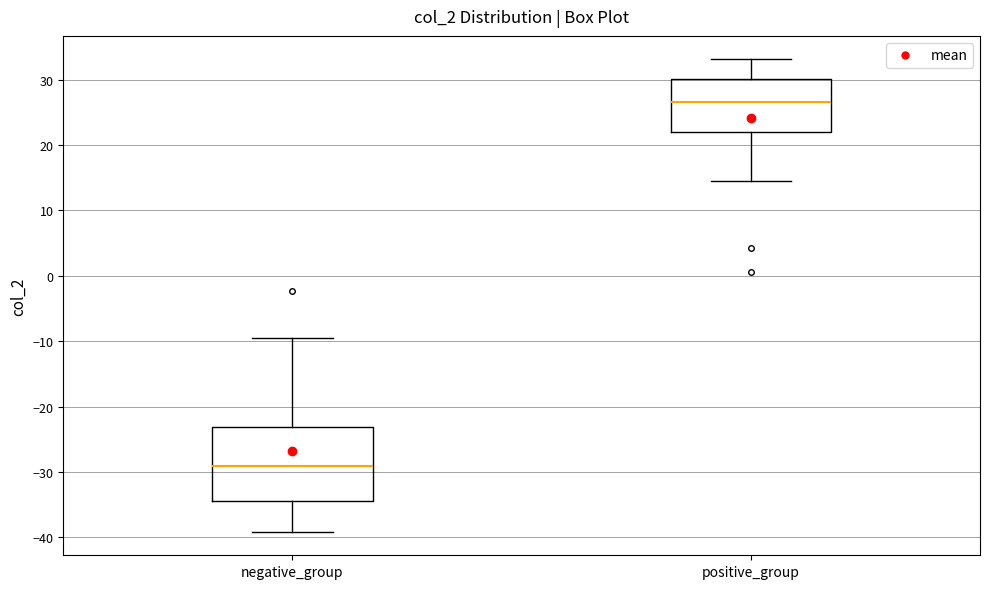

Comparing the boxes themselves (not the whiskers), which one is the tallest?

negative_group